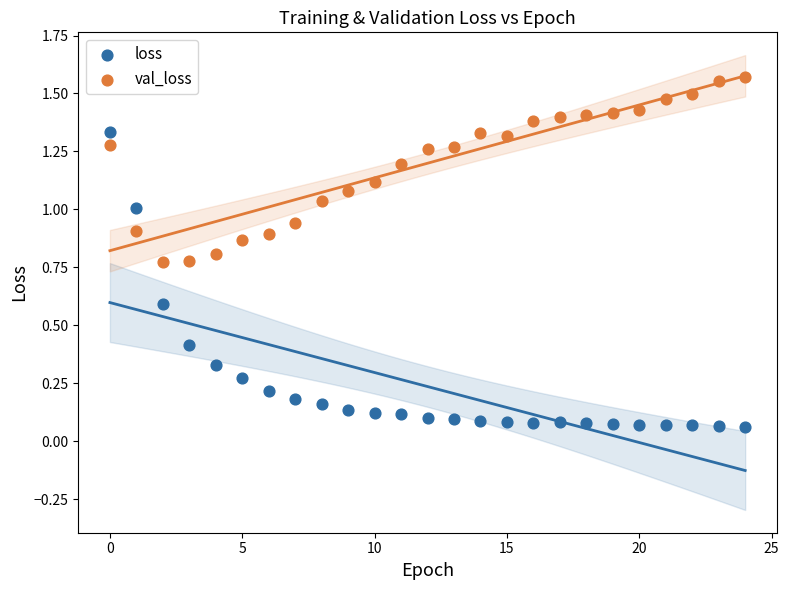

Which series contains the highest Y value?

val_loss